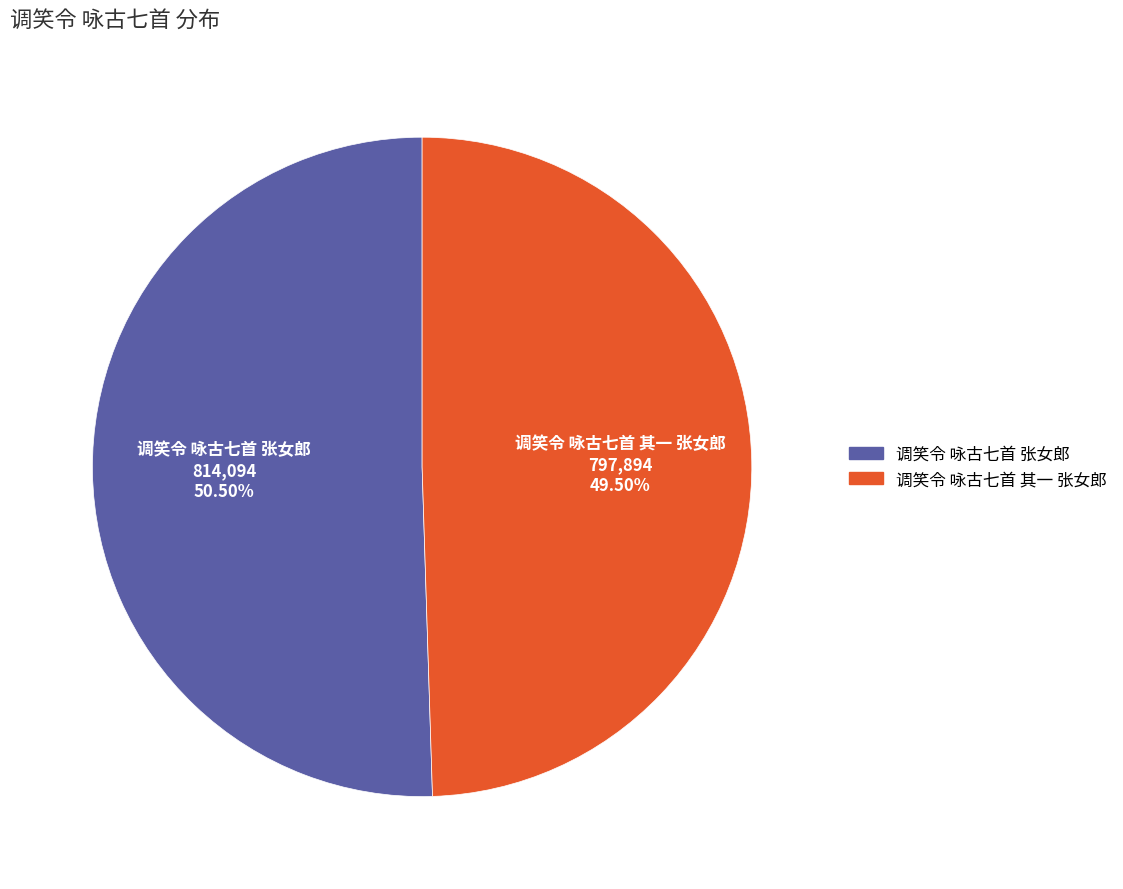

What is the majority slice?

调笑令 咏古七首 张女郎